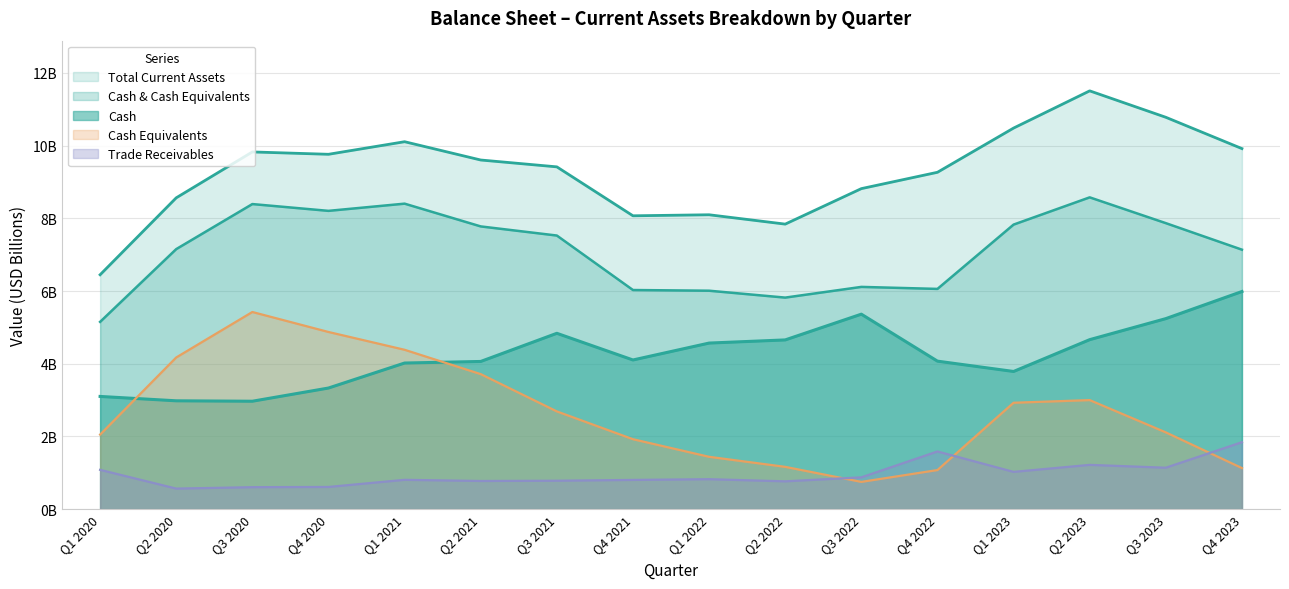

How many times do Cash and Cash Equivalents cross each other?

2